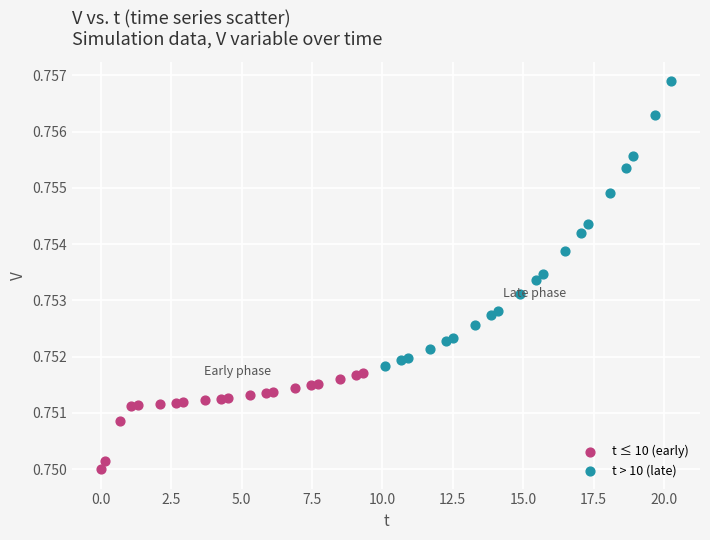

Which series contains the highest Y value?

t > 10 (late)